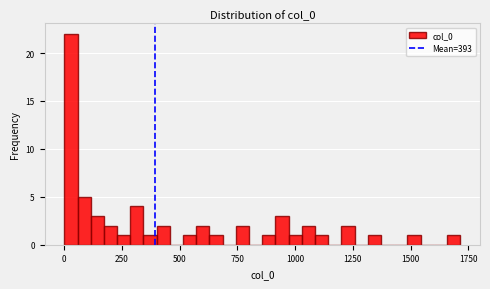

Read against the x-axis, roughly where is the centre of the tallest bar?

50